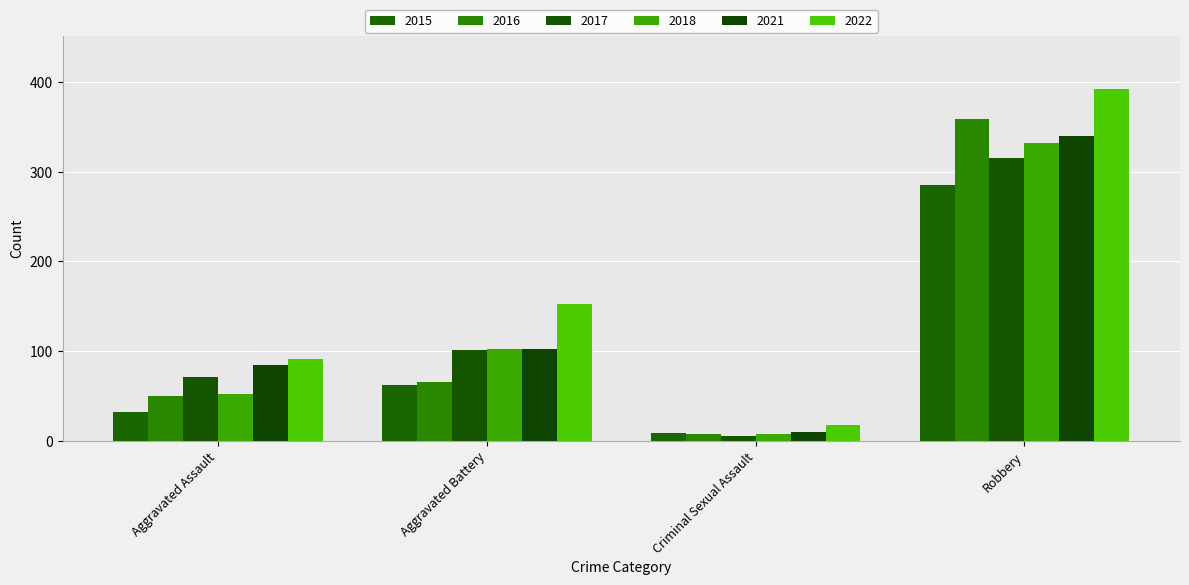

What is the approximate value of 2022 at Aggravated Assault?

91